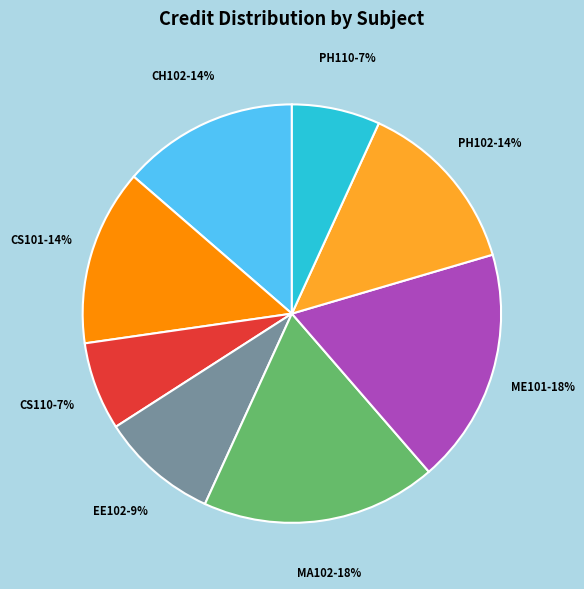

True or false: MA102 accounts for 31% of the total.

False